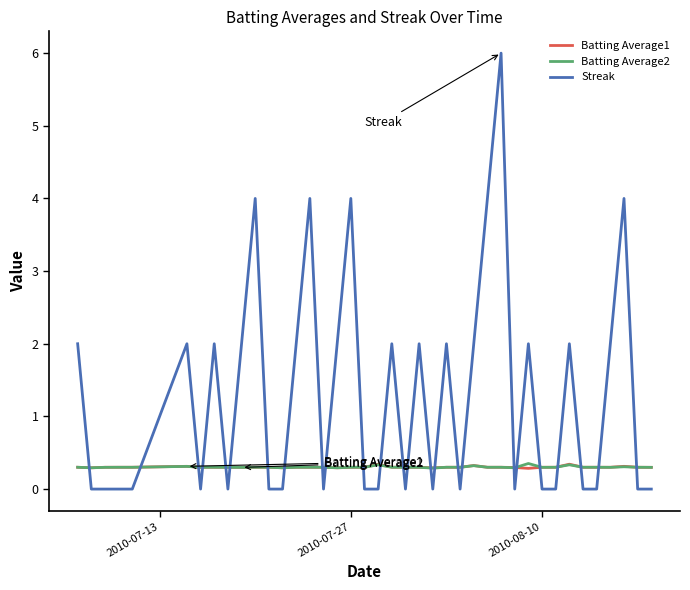

What is the maximum value for Streak?

6.0